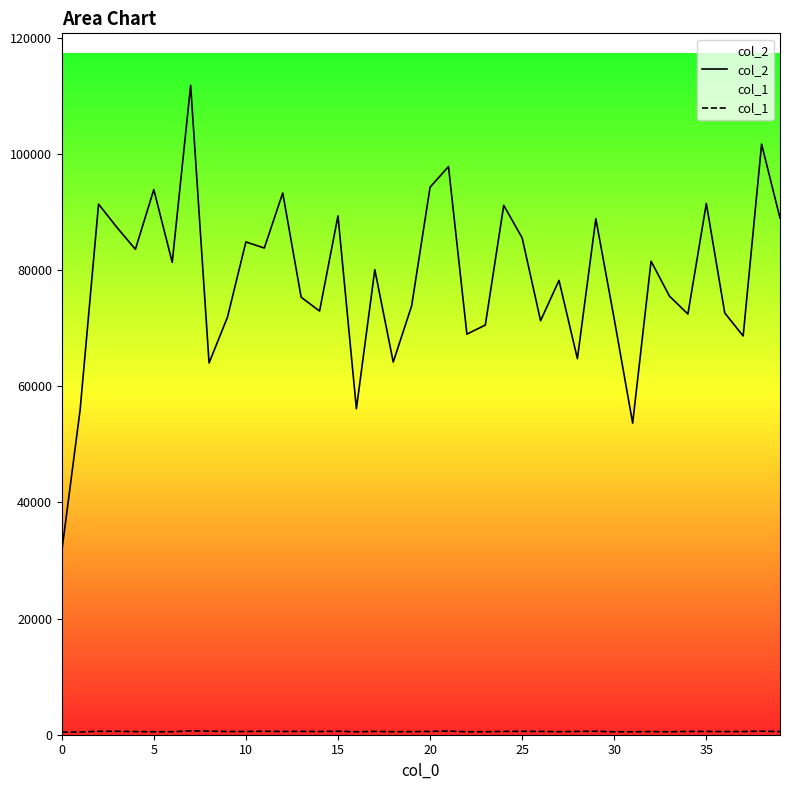

Count the number of data series in this chart.

2